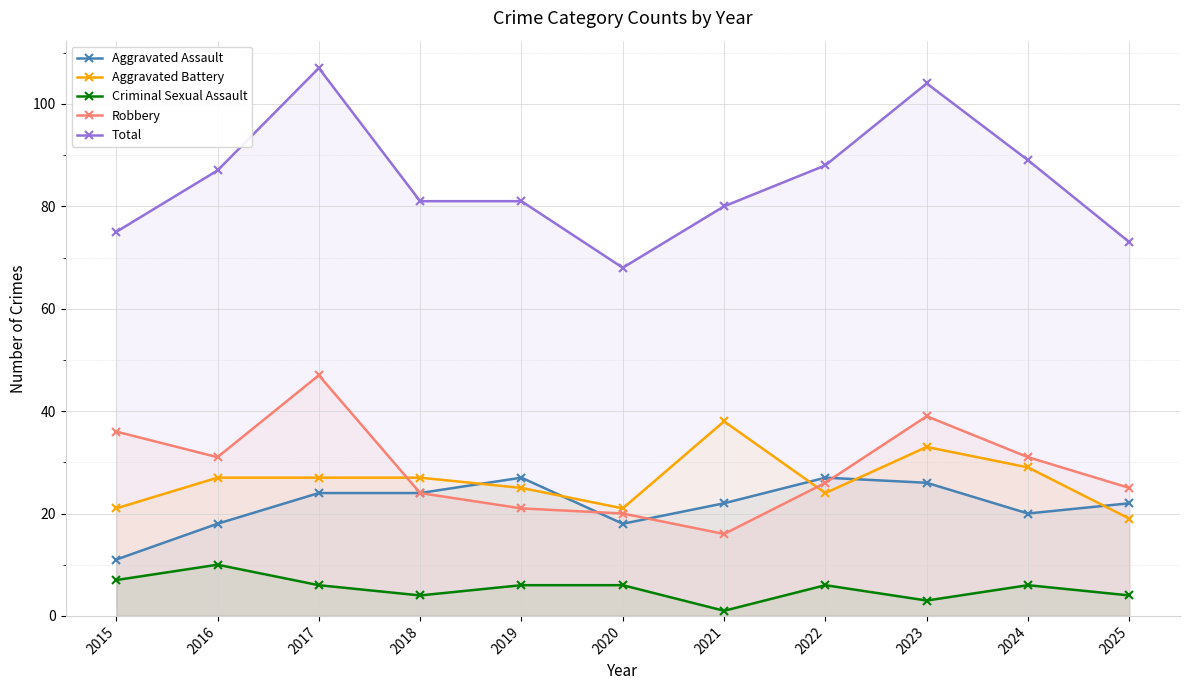

Rank the series at 2024 from highest to lowest value.

Total, Robbery, Aggravated Battery, Aggravated Assault, Criminal Sexual Assault